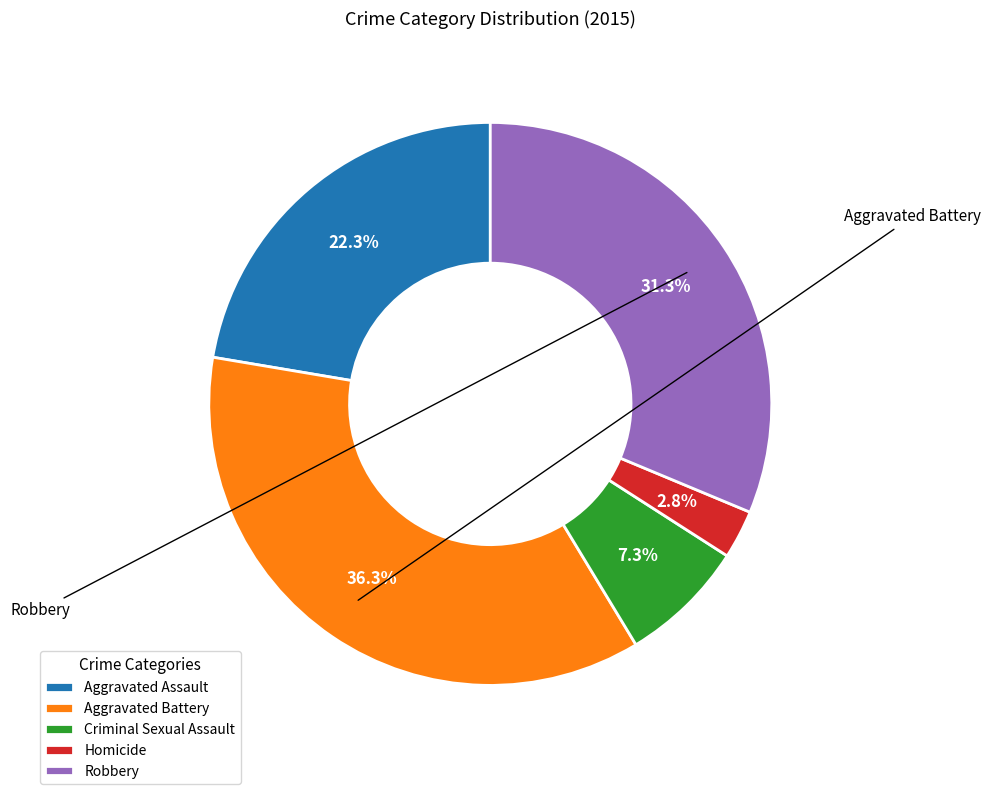

Combined, what portion of the pie is Robbery and Homicide?

34.1%